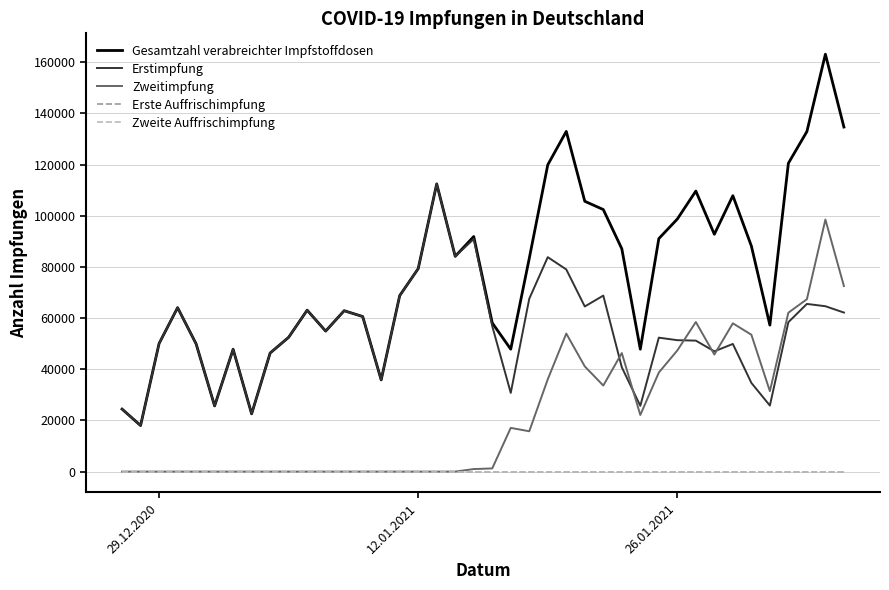

Is this an area chart (filled region under the line)?

No